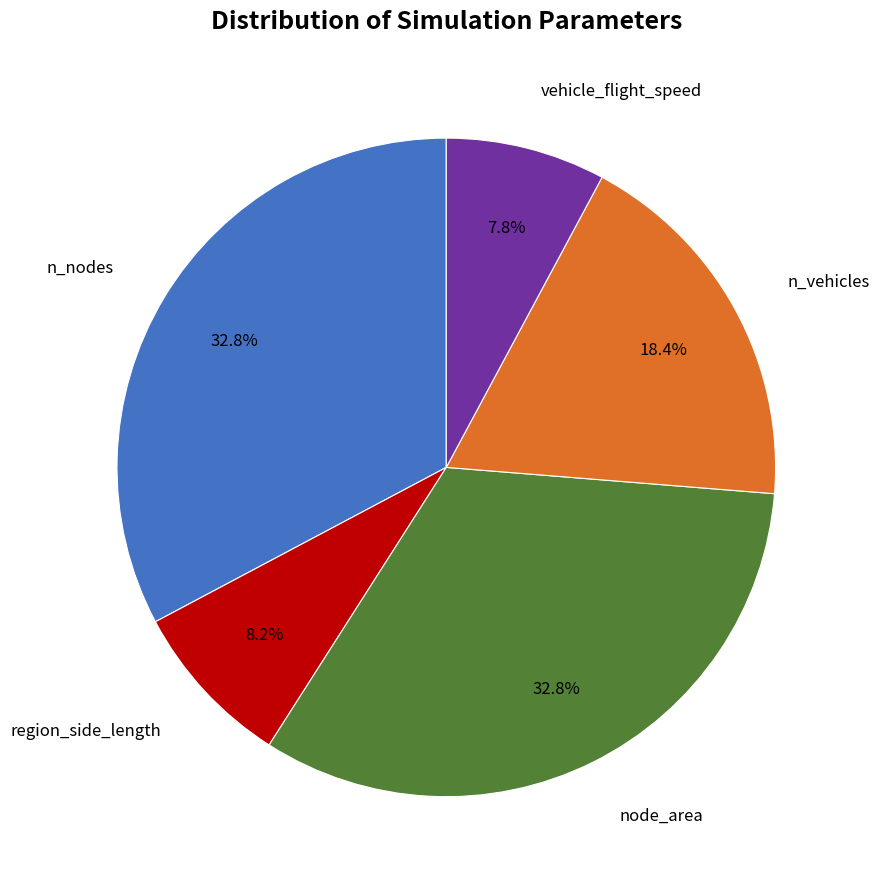

Does any single category account for the majority?

No